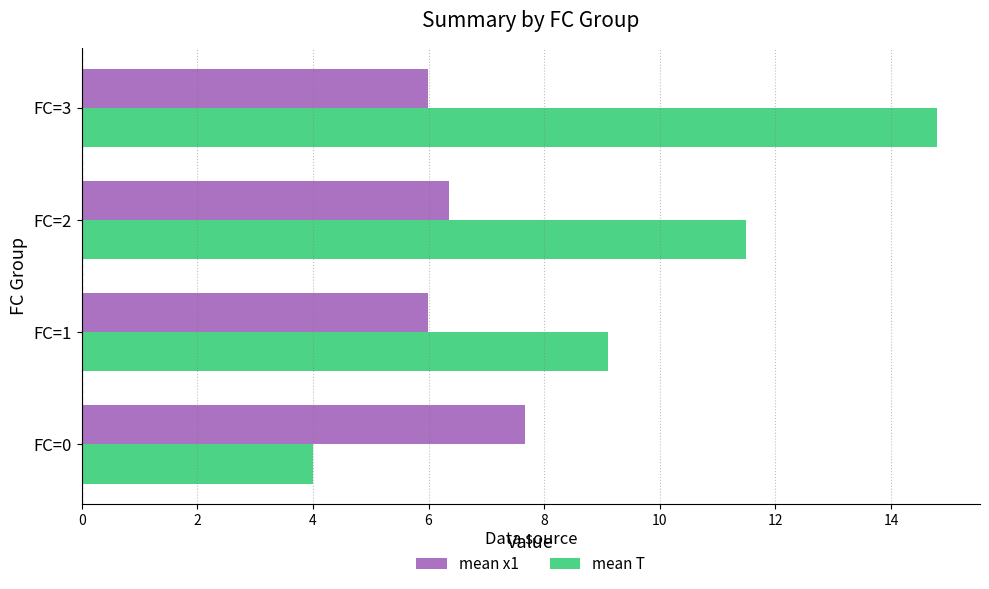

True or false: mean T has a value of 1.4 at FC=0.

False